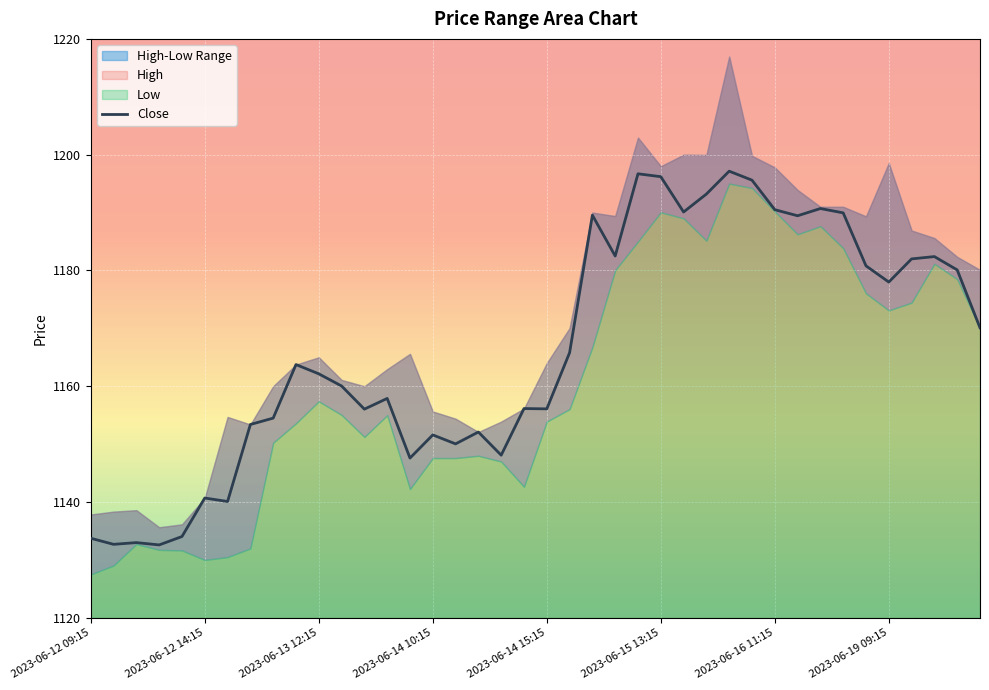

How many values exceed 1163?

20